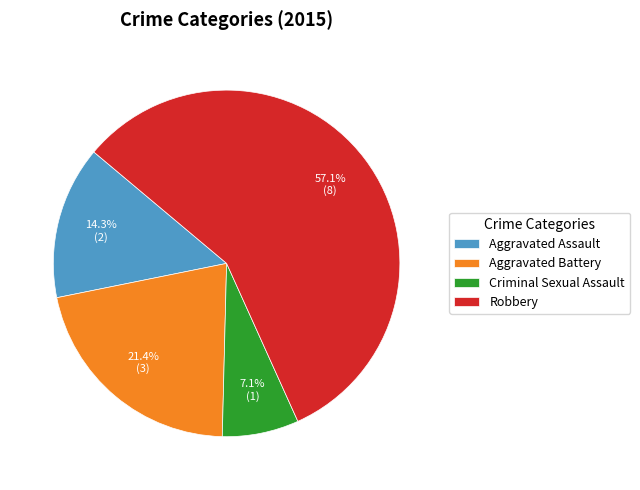

True or false: Aggravated Assault accounts for 22% of the total.

False